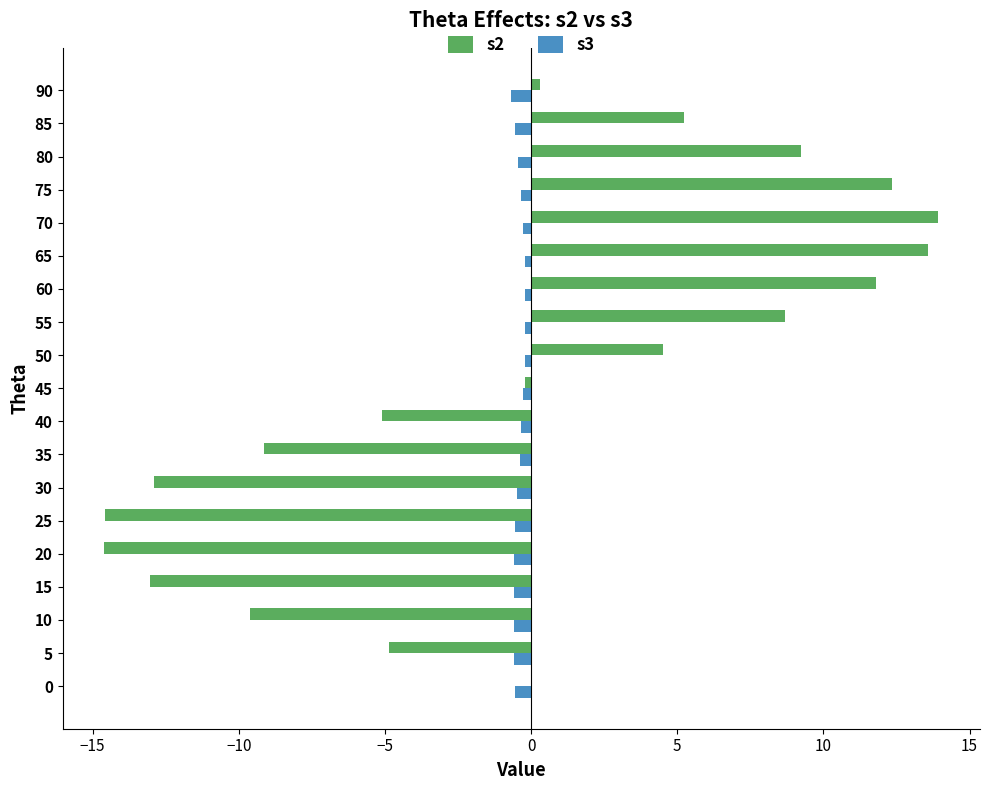

True or false: s3 has a value of -0.6 at 85.

True